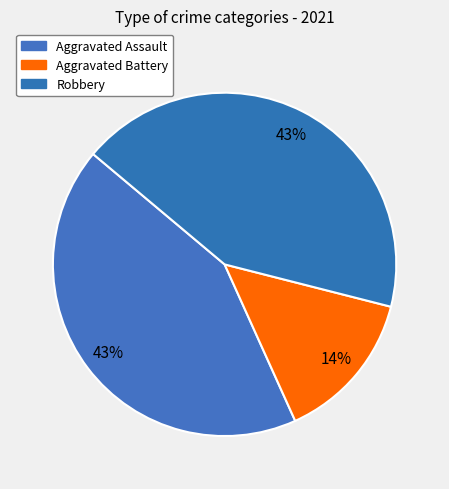

Is there any slice that represents more than half of the pie?

No